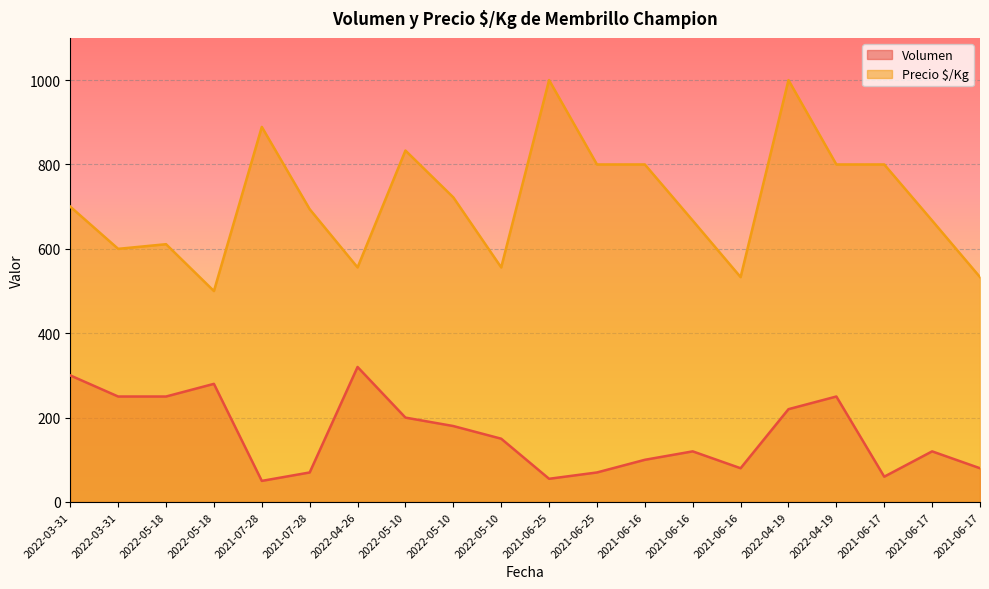

List the series in order of their peak value, lowest first.

Volumen, Precio $/Kg